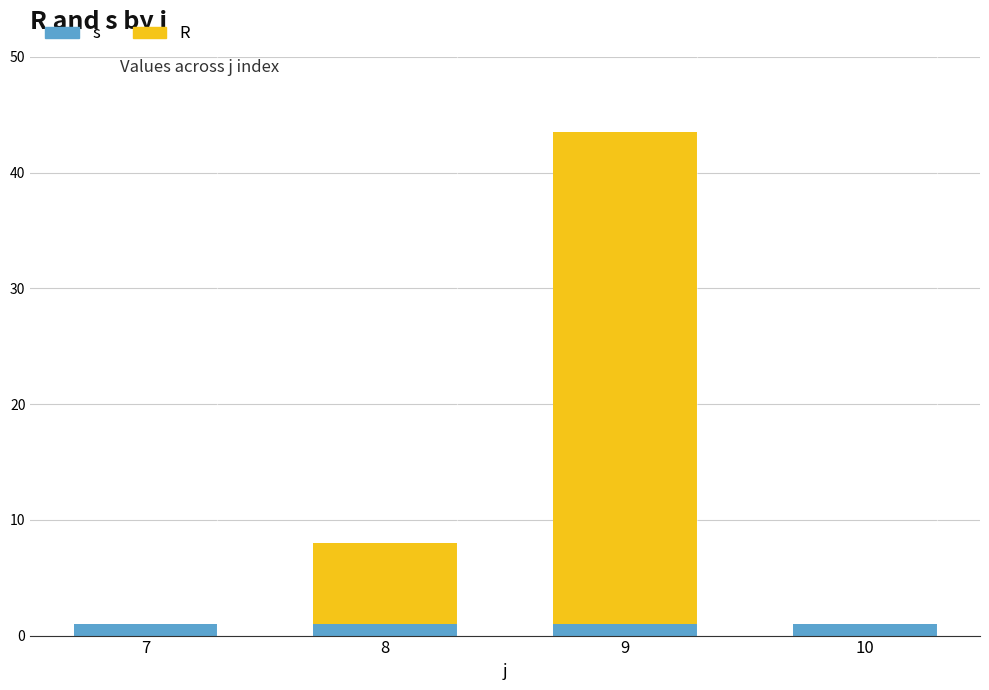

Is it true that s equals 1.0 at 7?

True